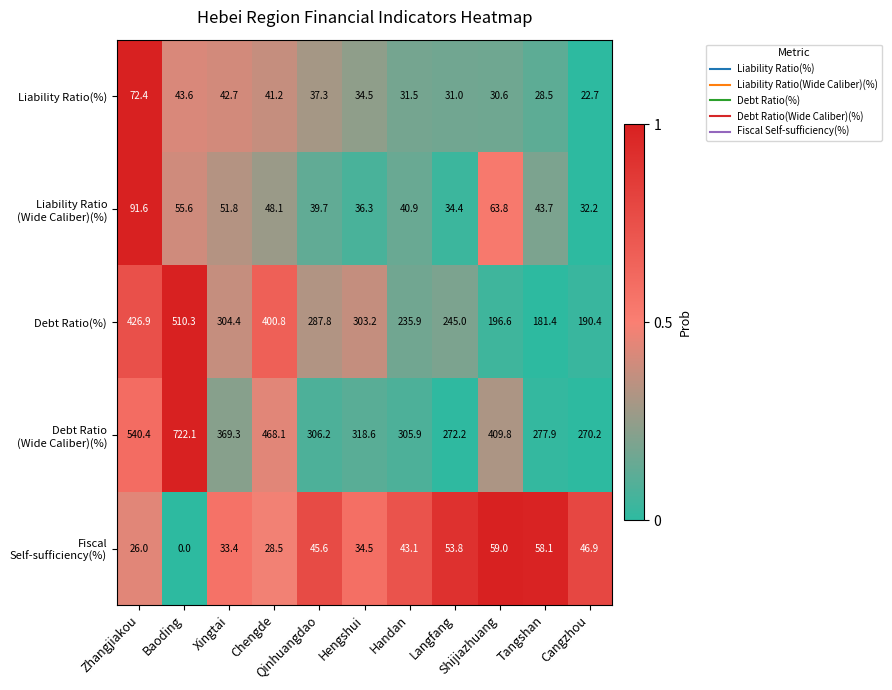

At which category is the sum across all series the highest?

Baoding